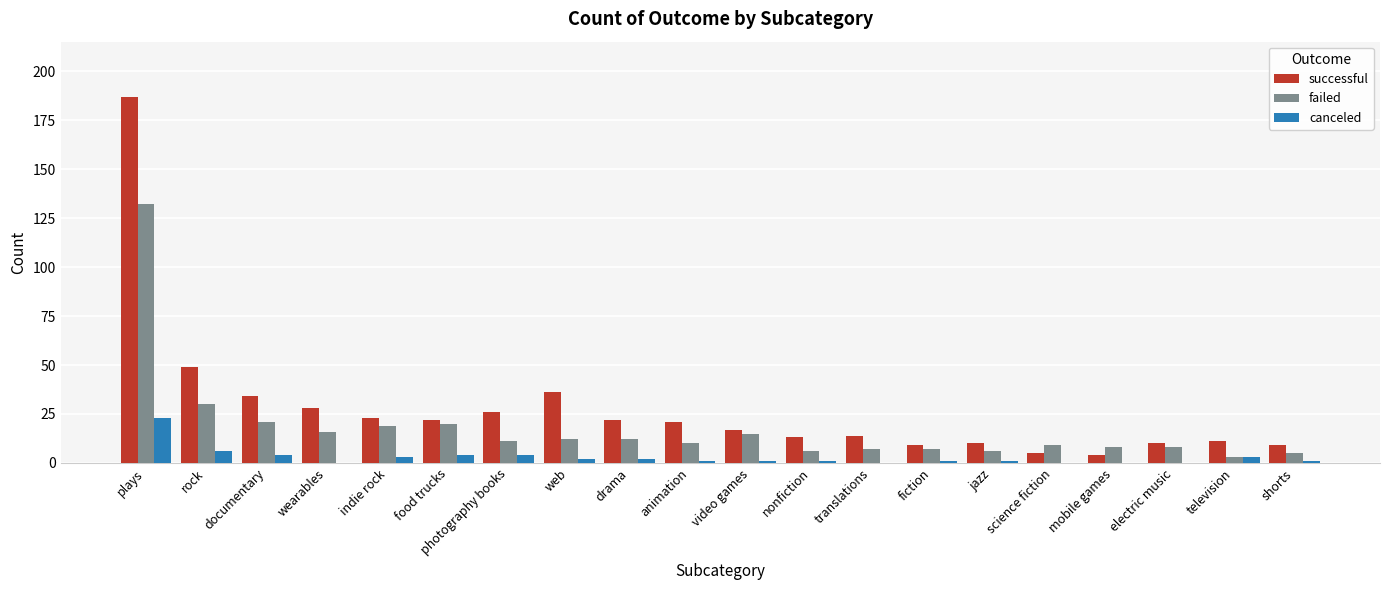

Which series has the largest range (max minus min)?

successful